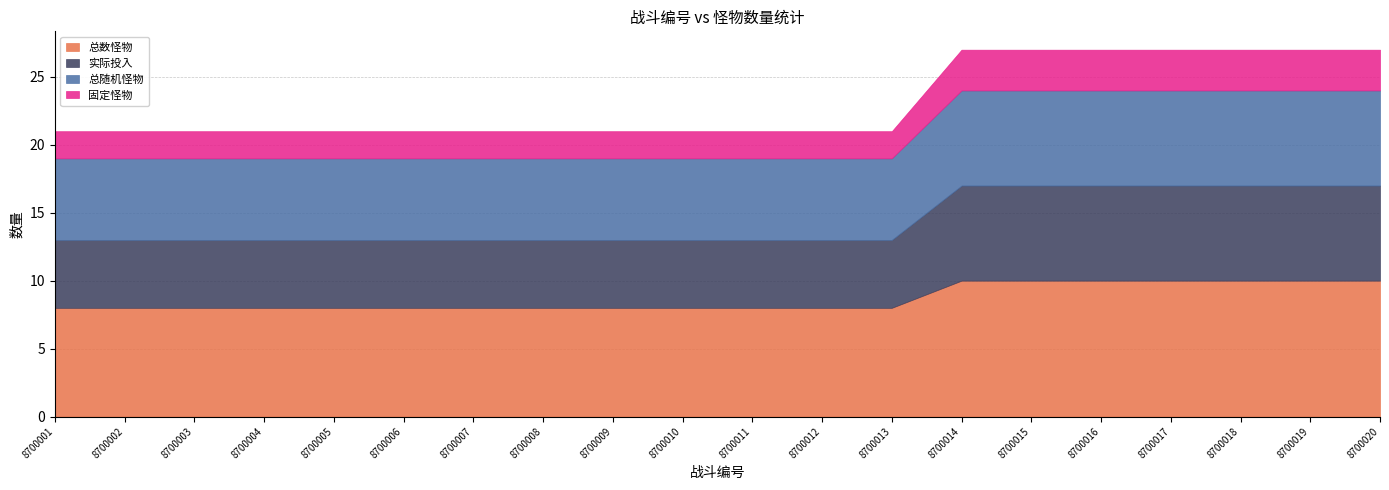

What is the difference between the 总数怪物 values at 8700018 and 8700001?

2